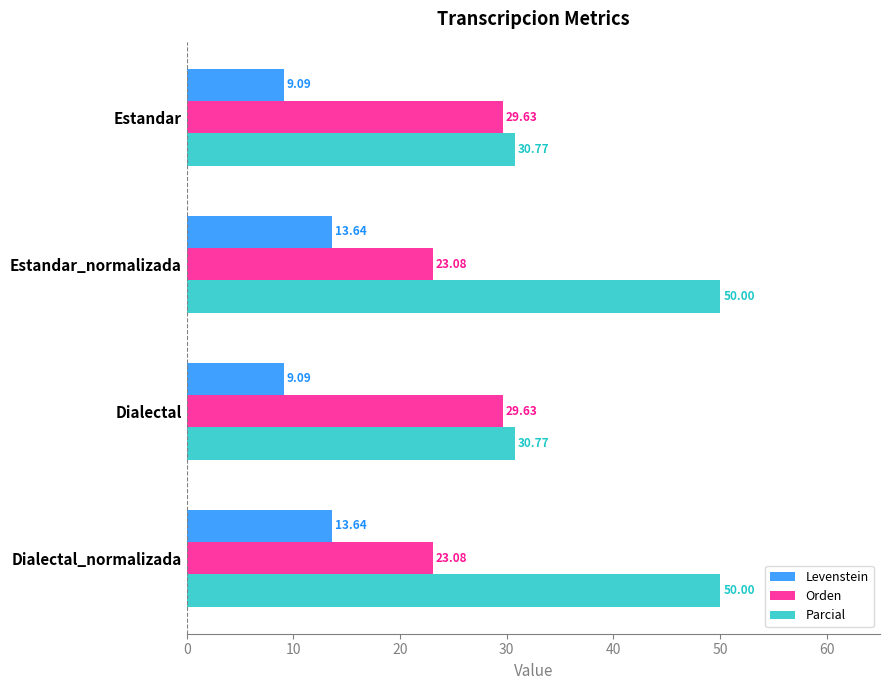

Which series has the widest spread of values?

Parcial